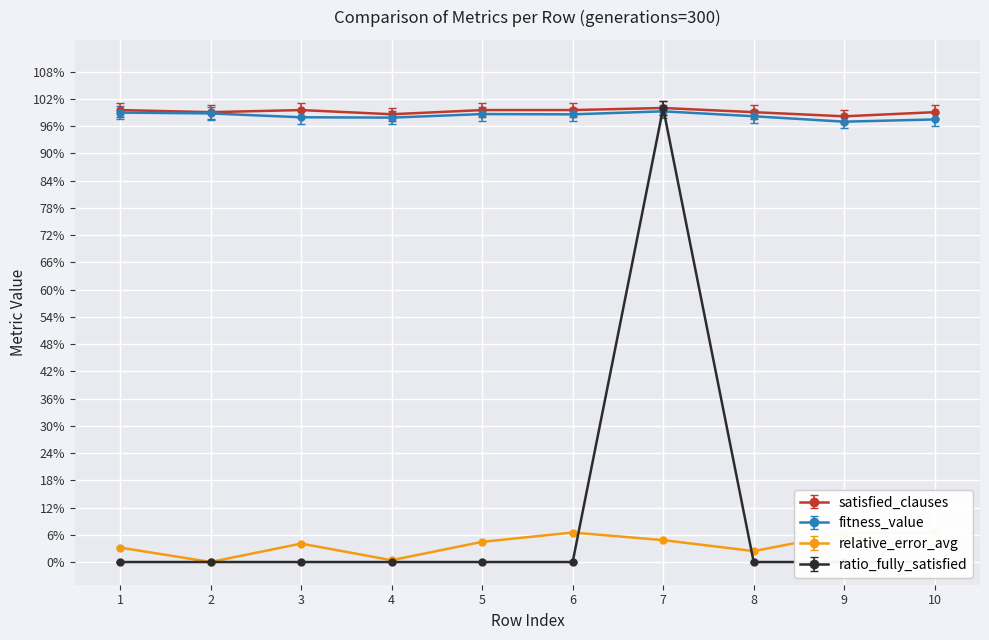

The relative_error_avg series shows 0.0 at 8. True or false?

True